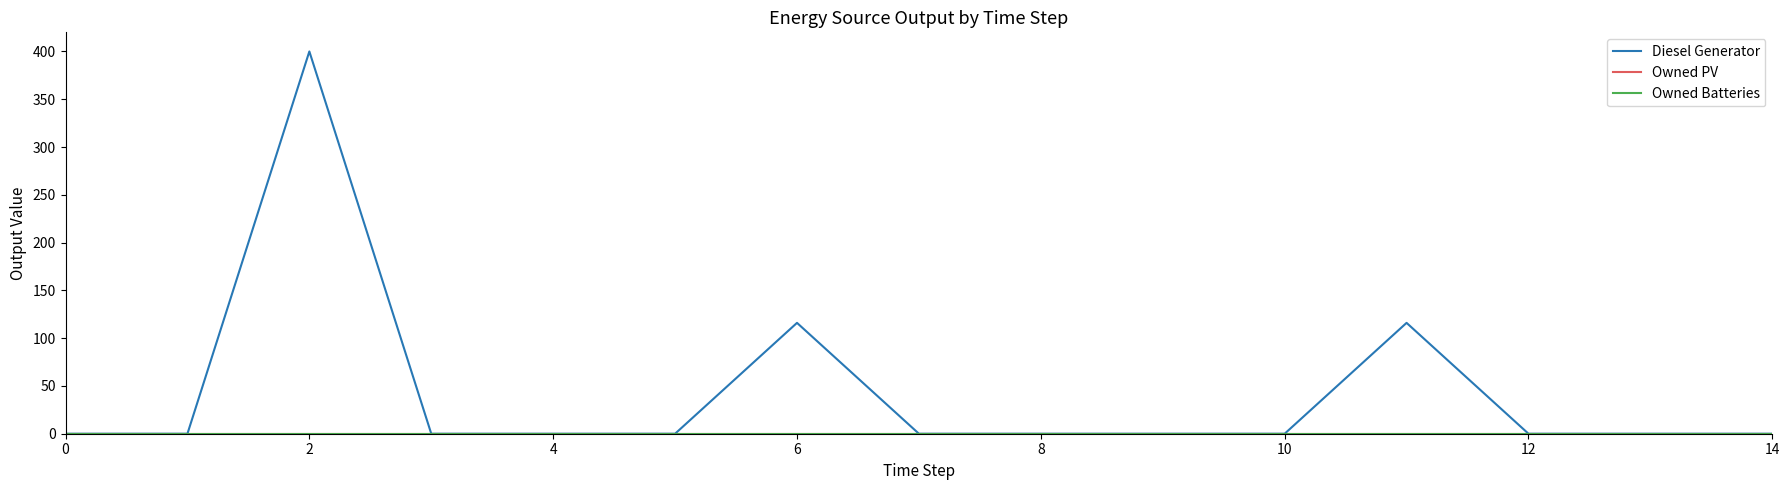

Is this an area chart (filled region under the line)?

No